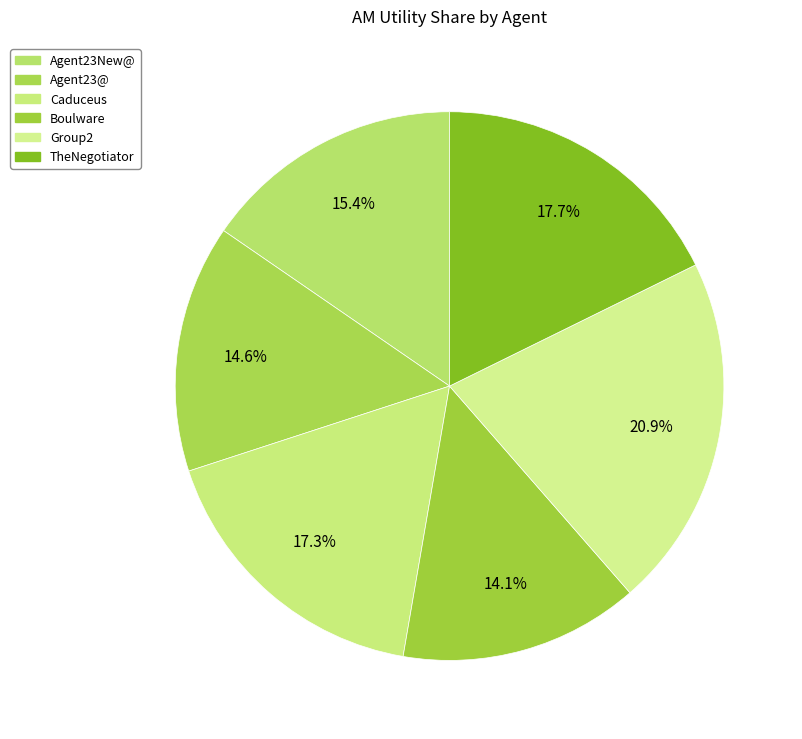

What is the change in value from Caduceus to Boulware?

-0.1